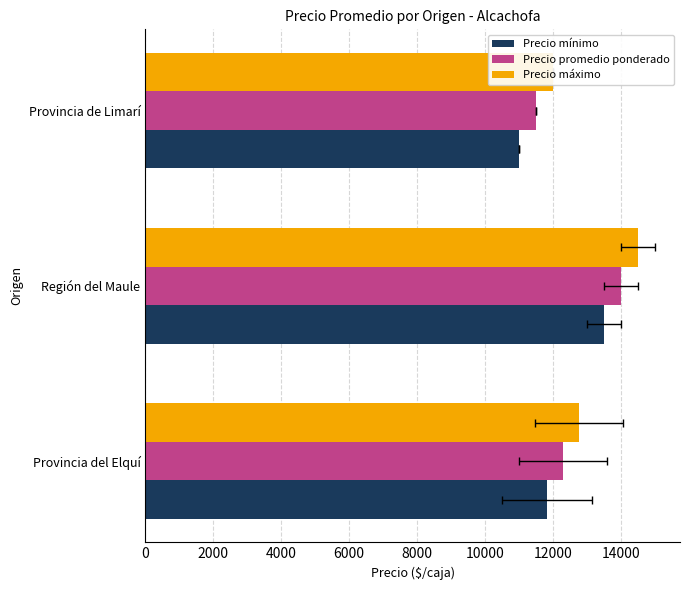

Which series has the largest total across all categories?

Precio máximo